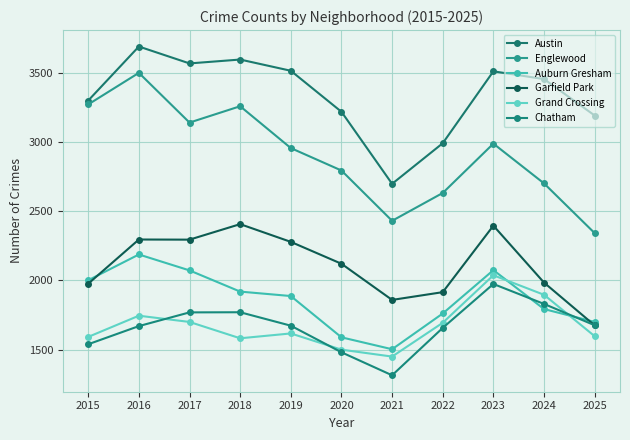

What is the difference between the highest and lowest values at 2020?

1736